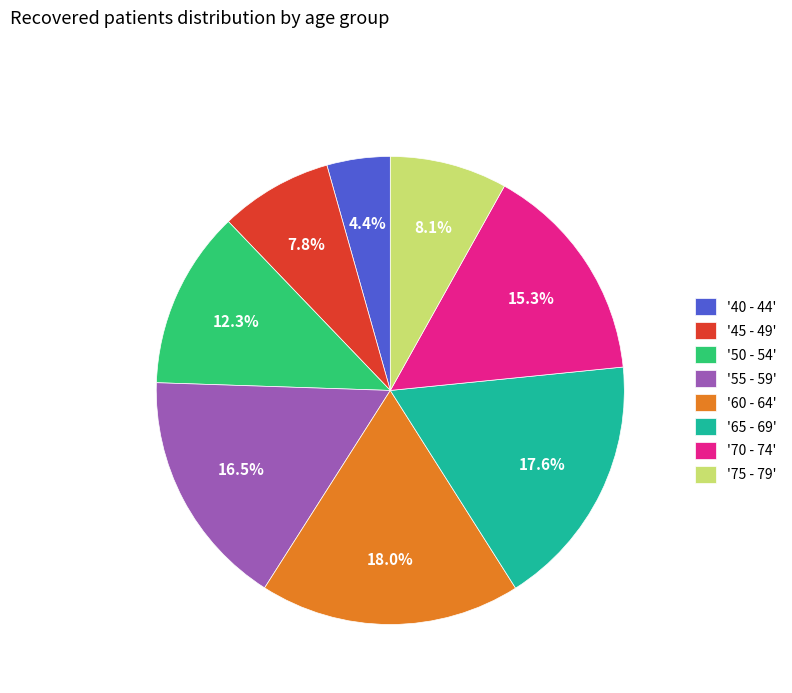

Which slice is the smallest?

'40 - 44'